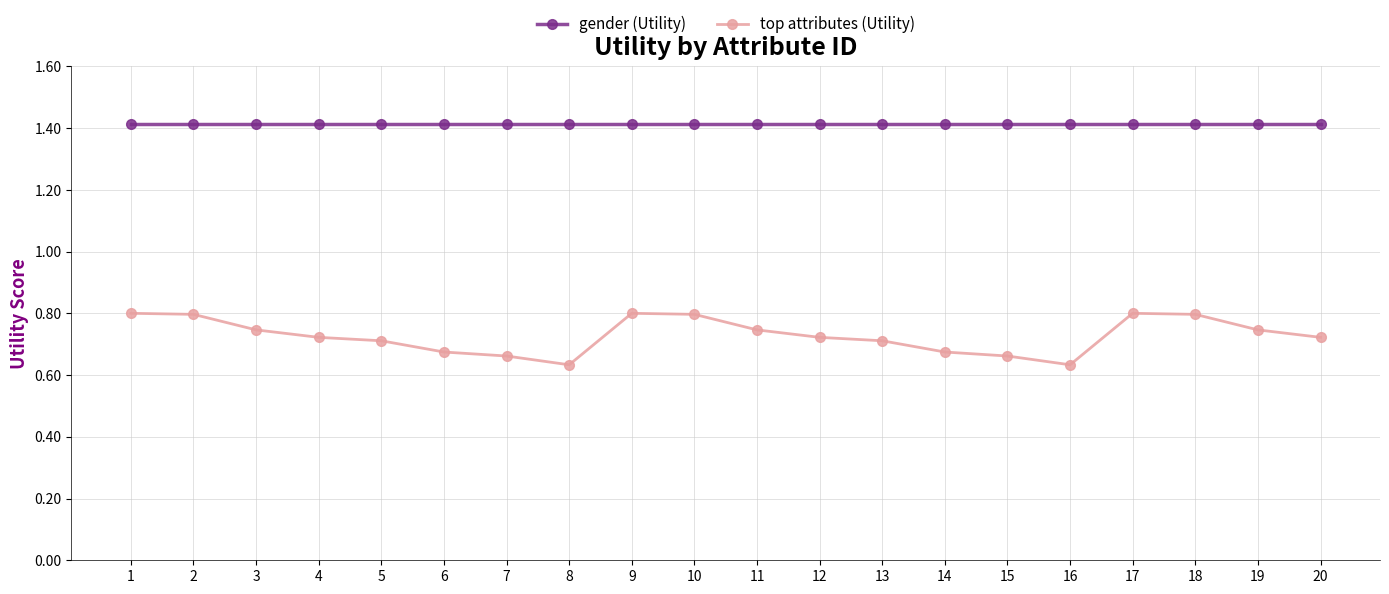

Which series changed the most between 6 and 11?

top attributes (Utility)